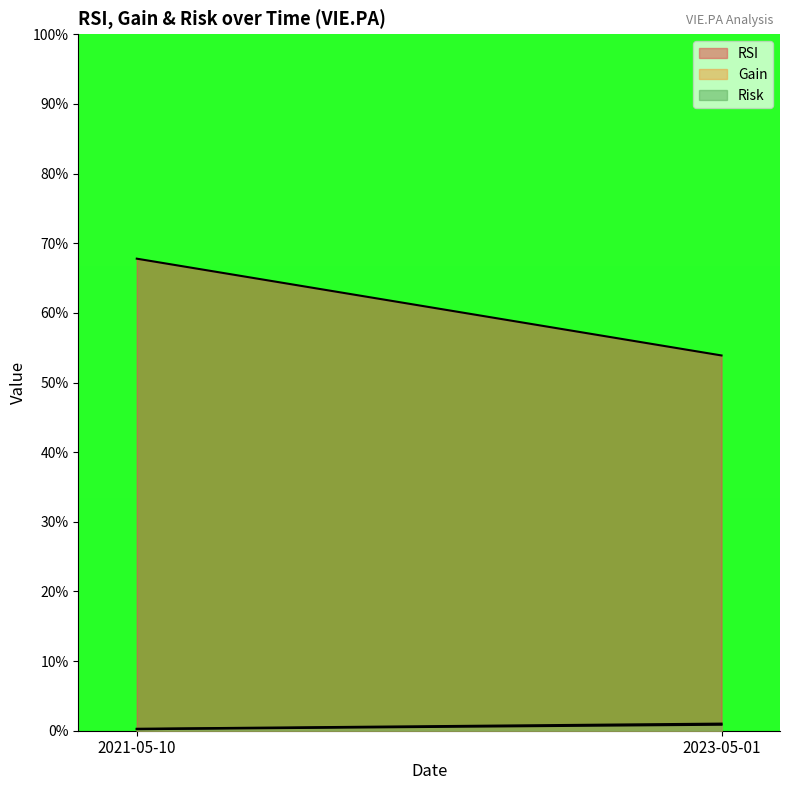

The Risk series shows 0.3 at 2021-05-10. True or false?

True